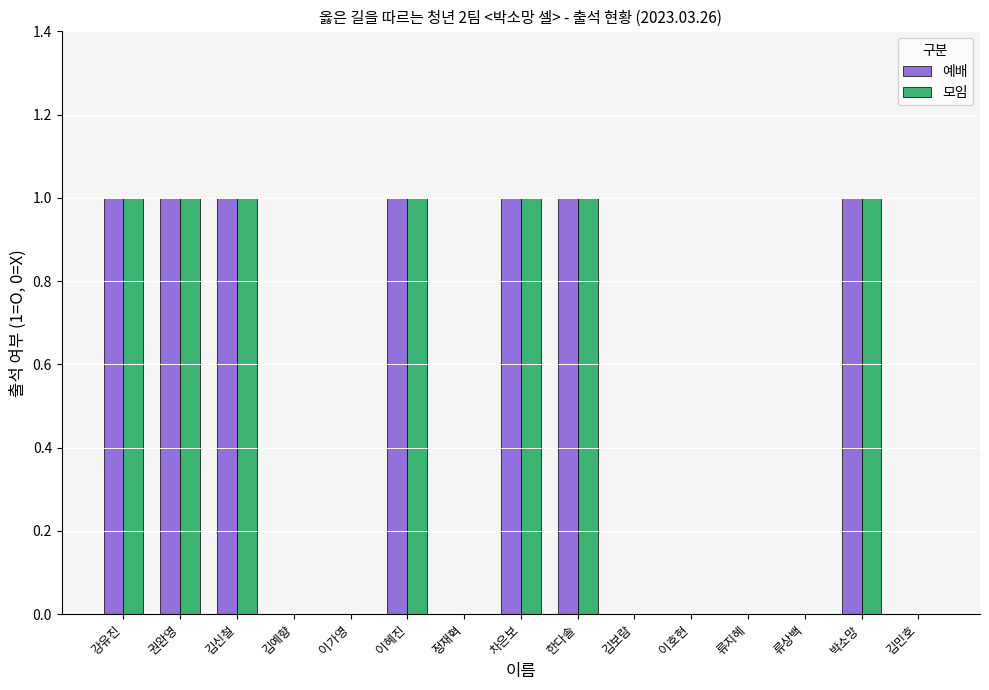

Are the bars horizontal?

No